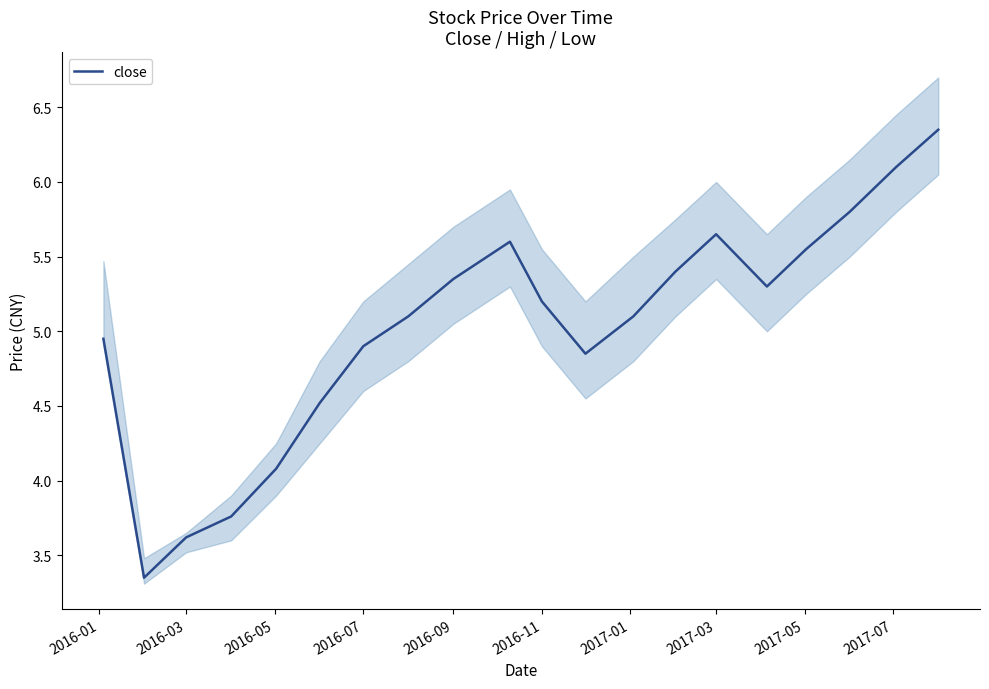

How many interior local valleys (lower than both neighbors) does the data have?

3